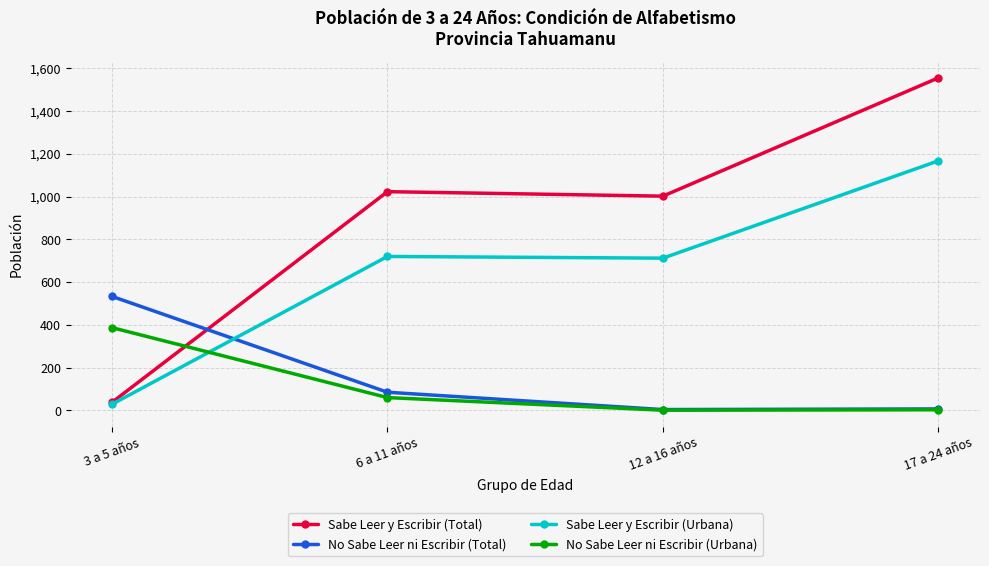

How many data points in Sabe Leer y Escribir (Urbana) are less than 720?

2